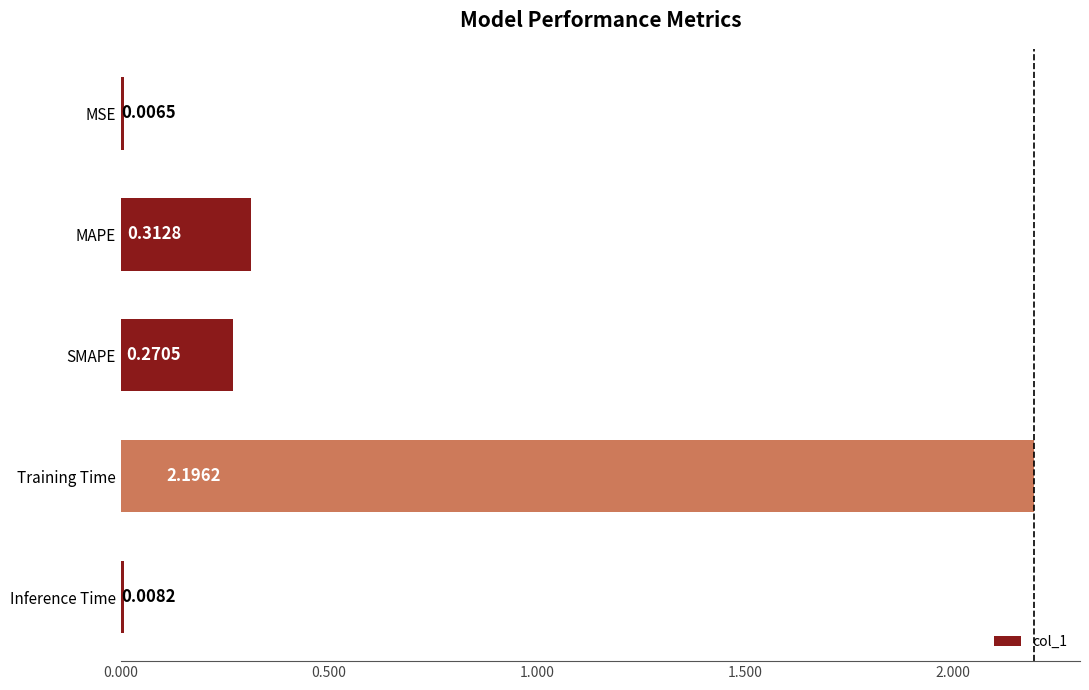

What is the sum of all values?

2.8